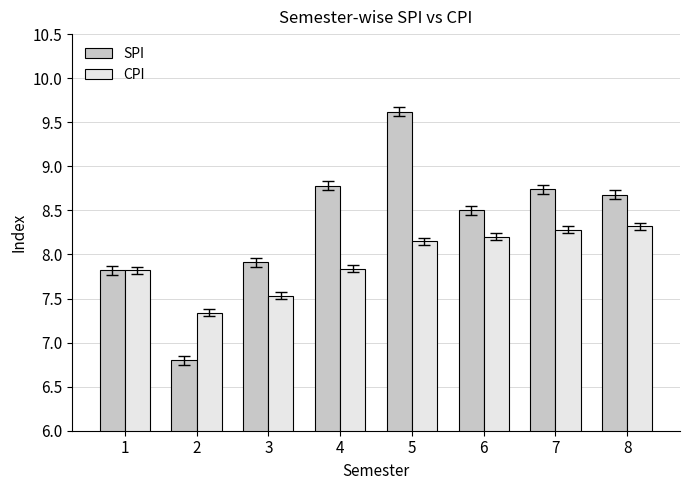

Which category has the highest value in the SPI series?

5